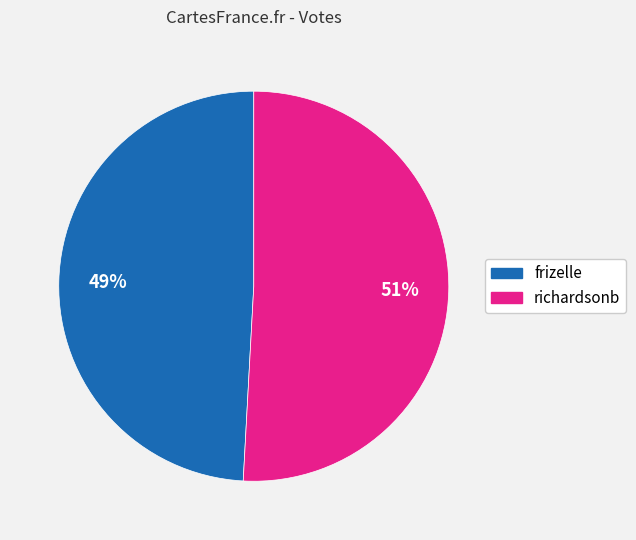

To the nearest percent, what is the difference between the largest and smallest slice percentages?

2%